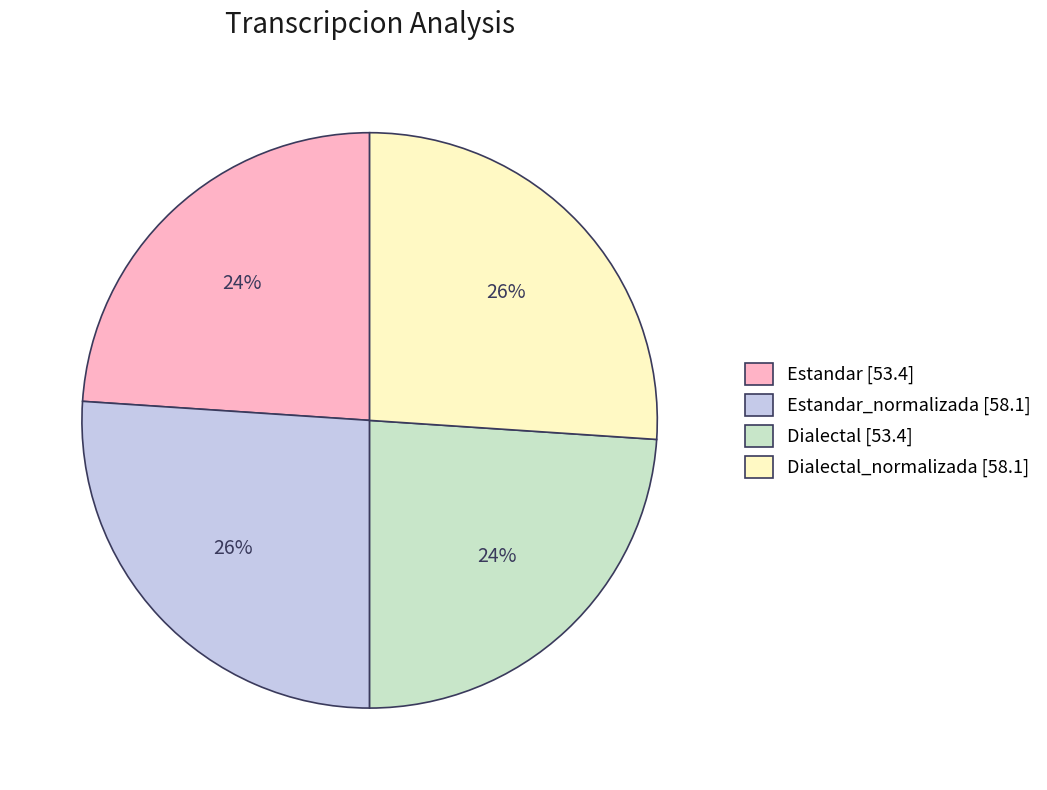

Count the number of slices in the pie.

4